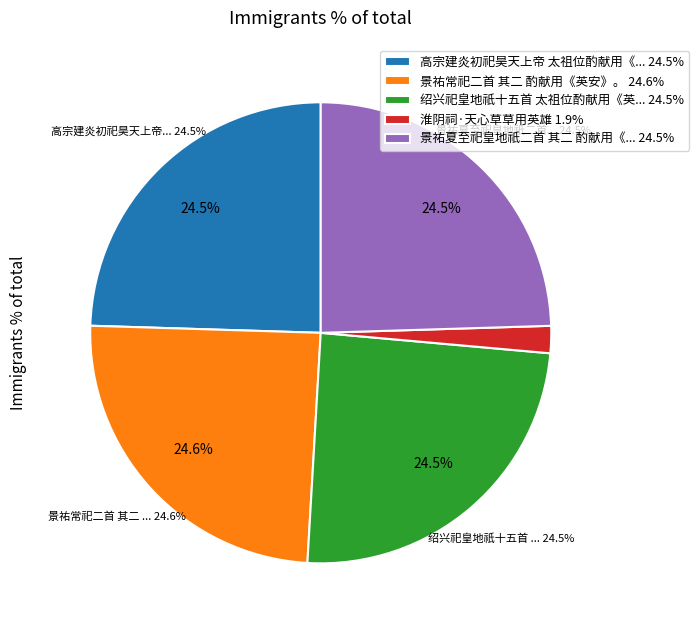

Which category has the biggest portion of the pie?

景祐常祀二首 其二 酌献用《英安》。